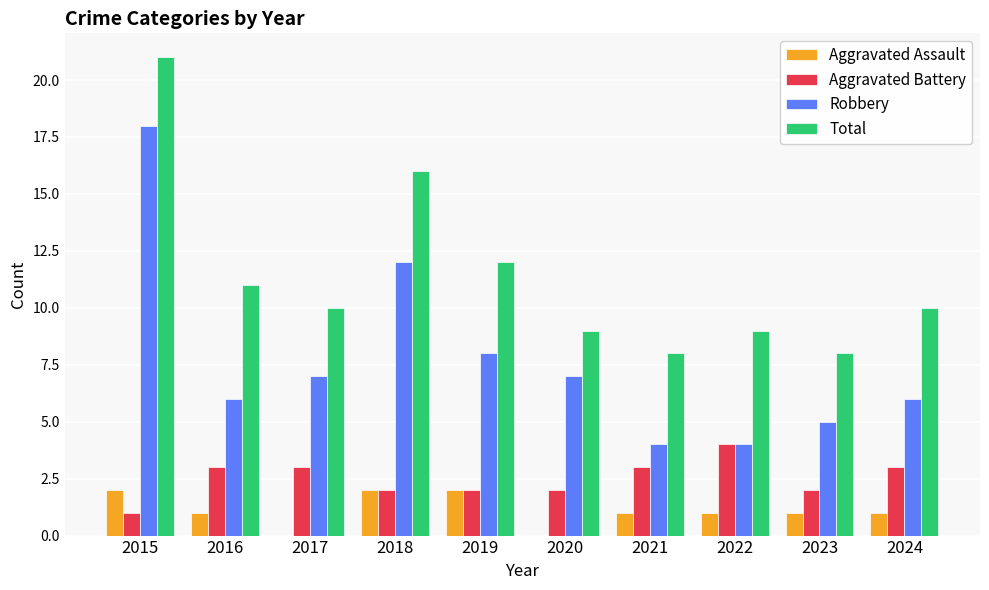

Does the chart contain stacked bars?

No